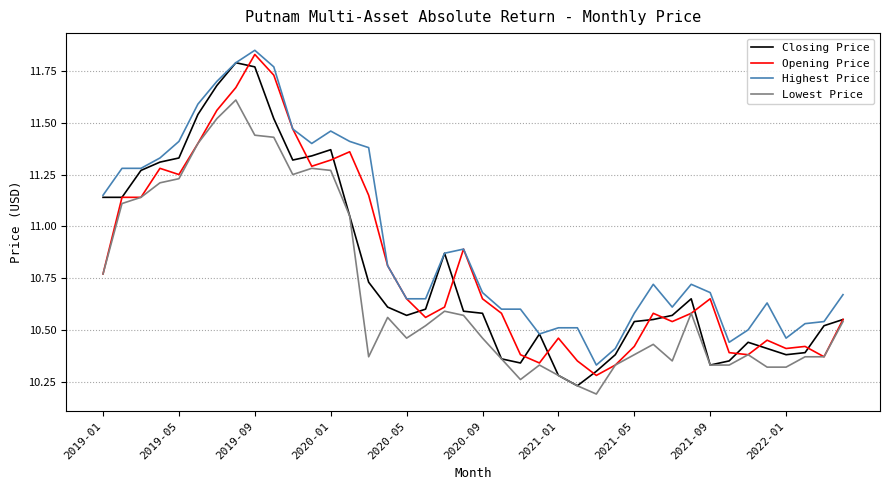

Which series has the largest total across all categories?

Highest Price